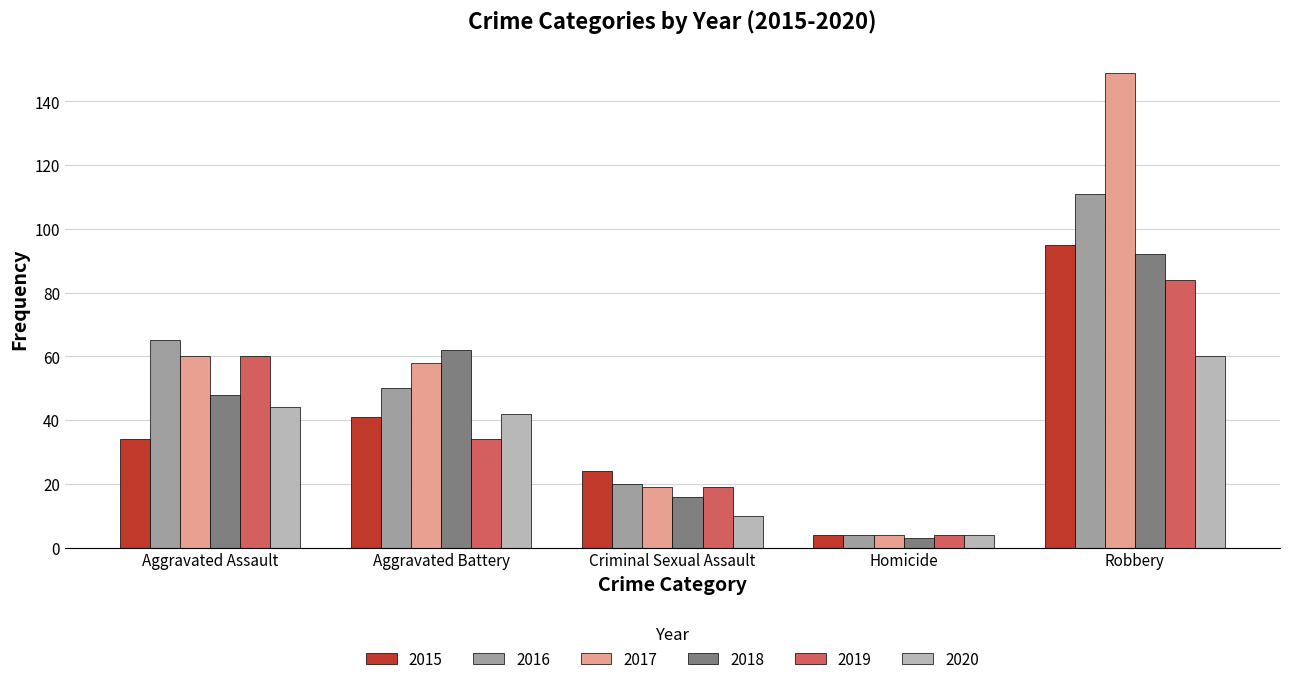

Which category has the lowest value across all series?

Homicide